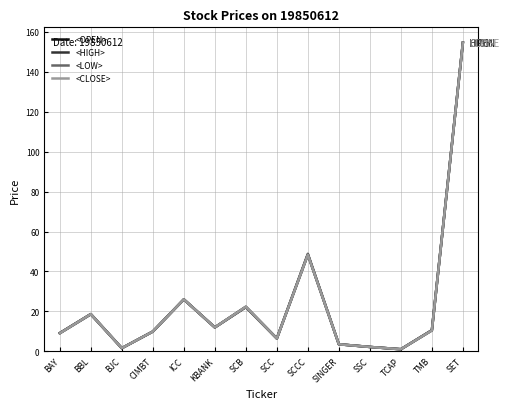

What is the total value across all series at BBL?

74.5